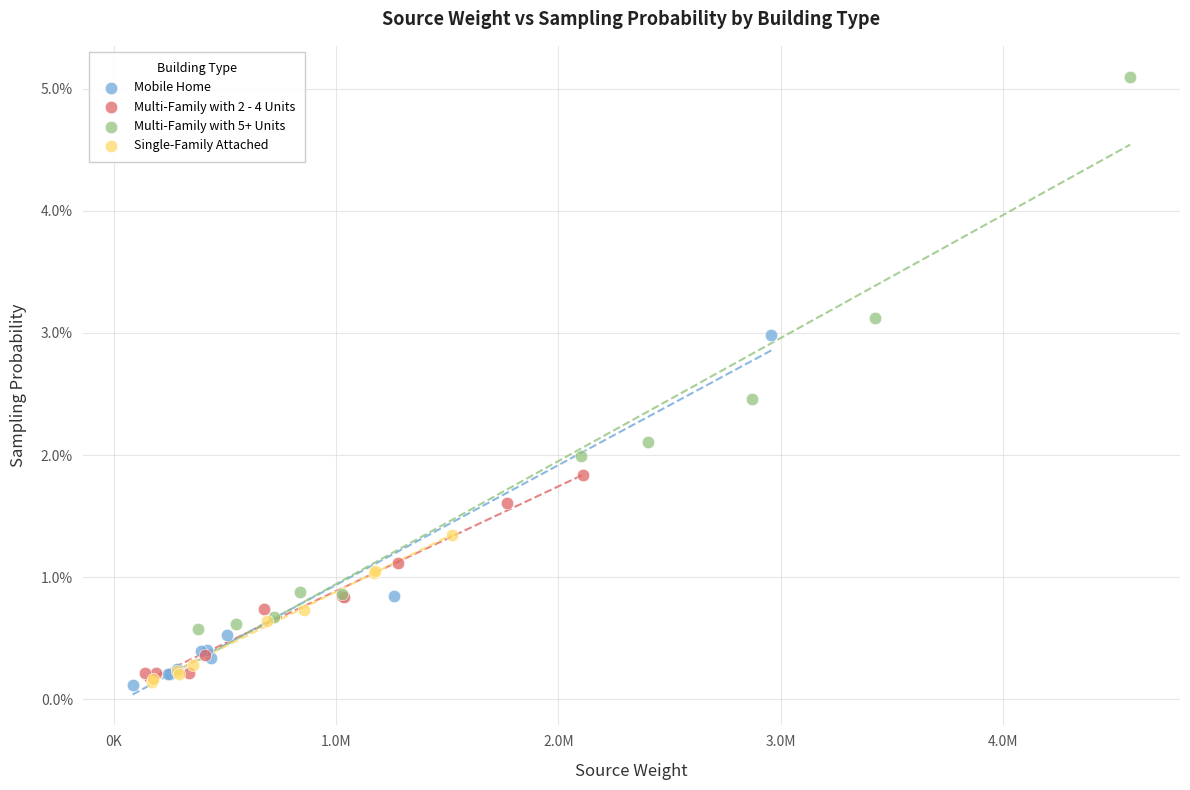

What are all the series names shown in the legend?

Mobile Home, Multi-Family with 2 - 4 Units, Multi-Family with 5+ Units, Single-Family Attached